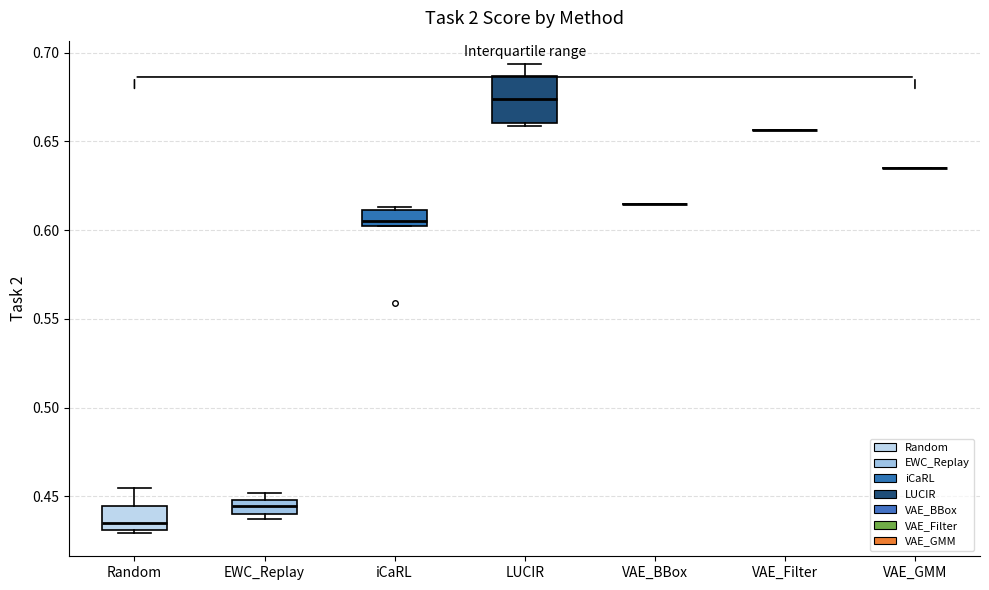

Which box is the tallest, from its lower edge to its upper edge?

LUCIR